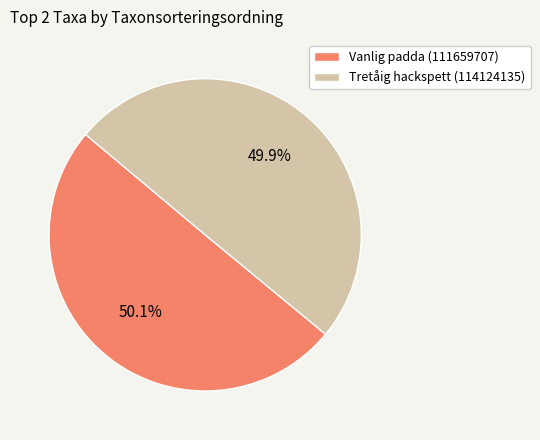

Do Tretåig hackspett (114124135) and Vanlig padda (111659707) together represent more than half of the pie?

Yes